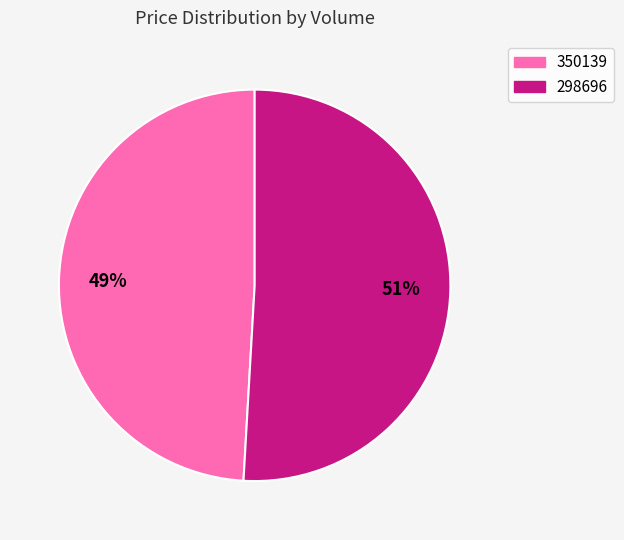

Is 350139 the majority of the pie?

No